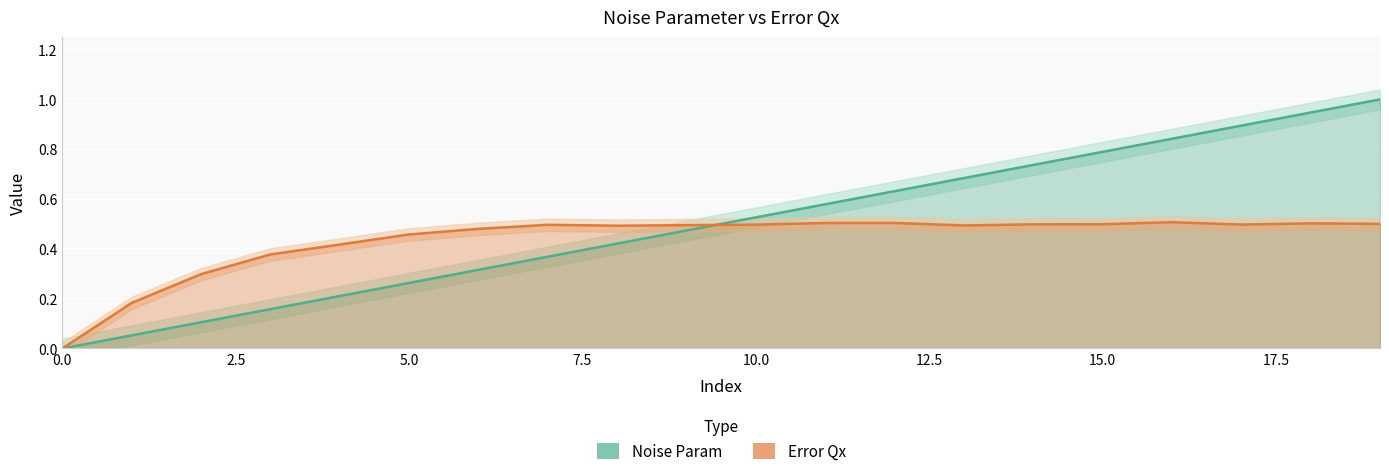

What is the sum of all Error Qx values?

8.7